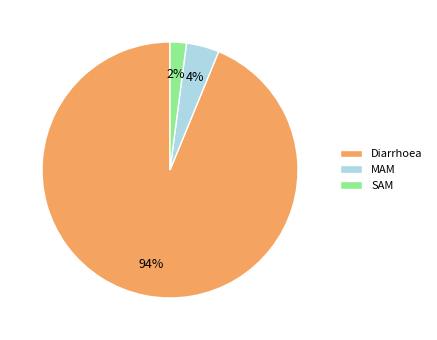

To the nearest percent, what percentage of the pie is MAM?

4%